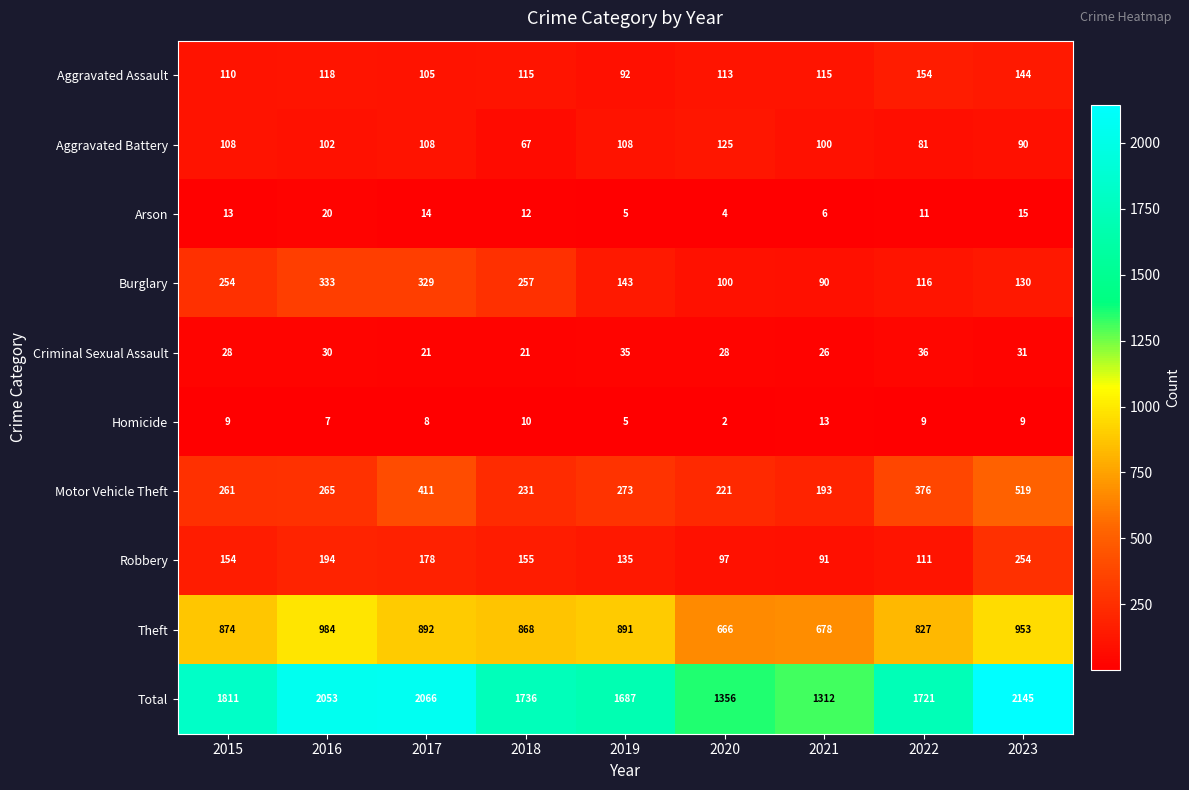

Rank the series by their maximum value, from highest to lowest.

Total, Theft, Motor Vehicle Theft, Burglary, Robbery, Aggravated Assault, Aggravated Battery, Criminal Sexual Assault, Arson, Homicide